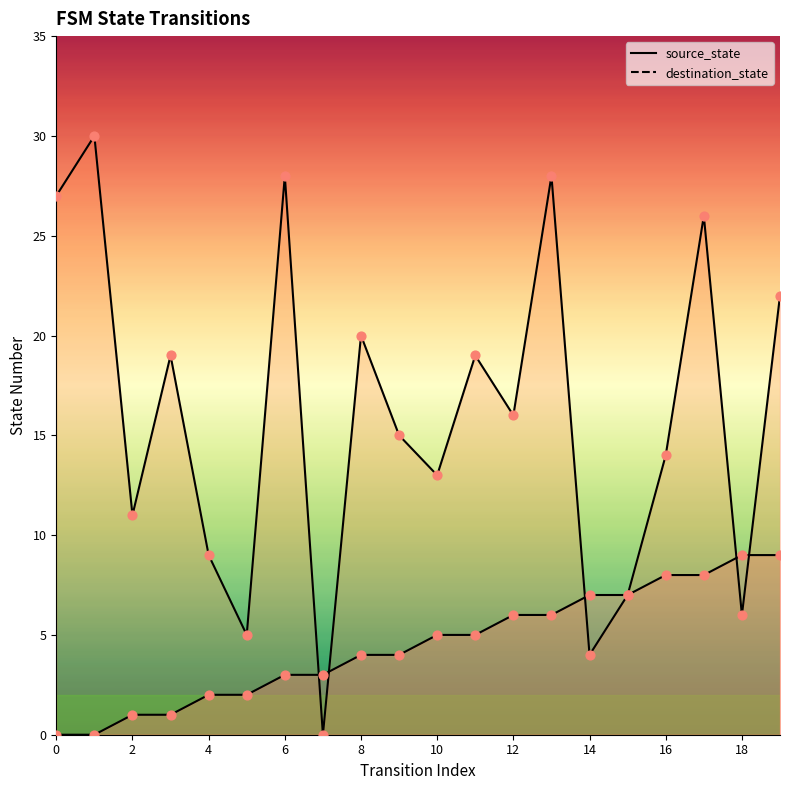

Which series has the largest total across all categories?

destination_state